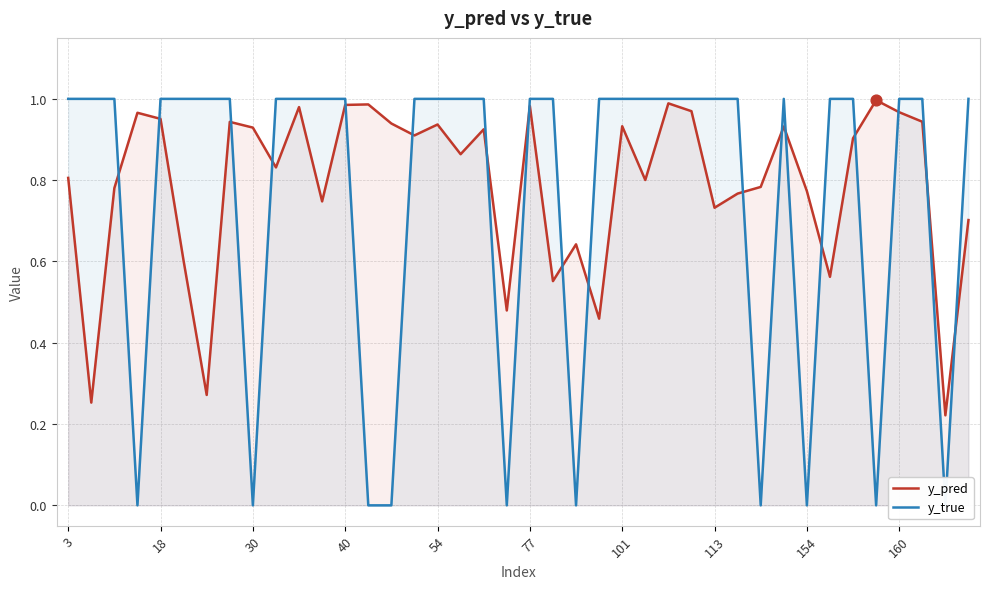

Which series has the largest Y range (max minus min)?

y_true